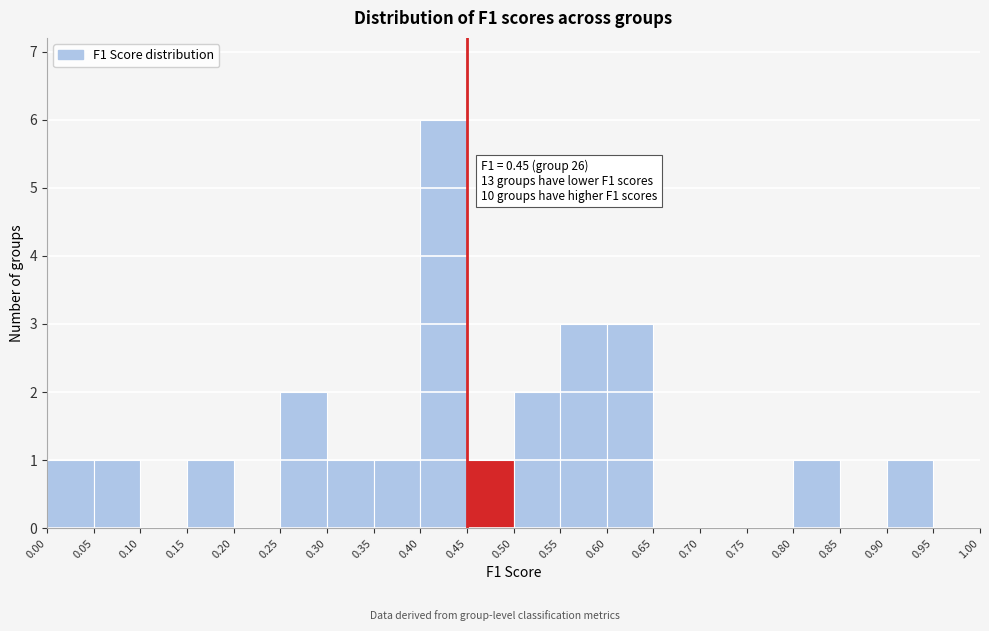

Which range on the x-axis has the tallest bar?

0.40 to 0.45